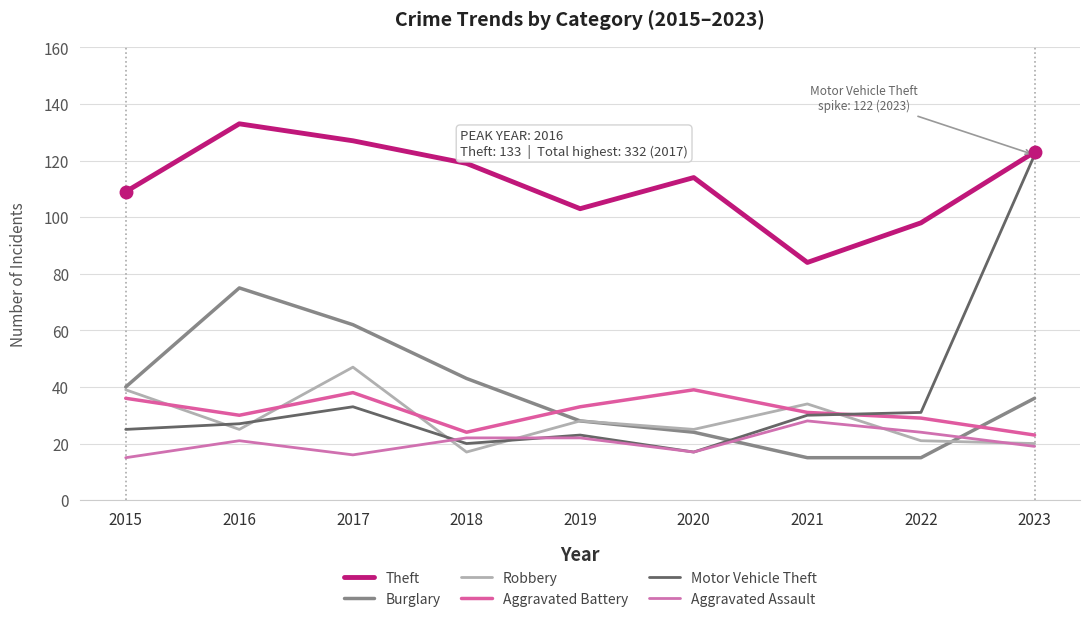

True or false: Motor Vehicle Theft and Robbery cross at least once.

True